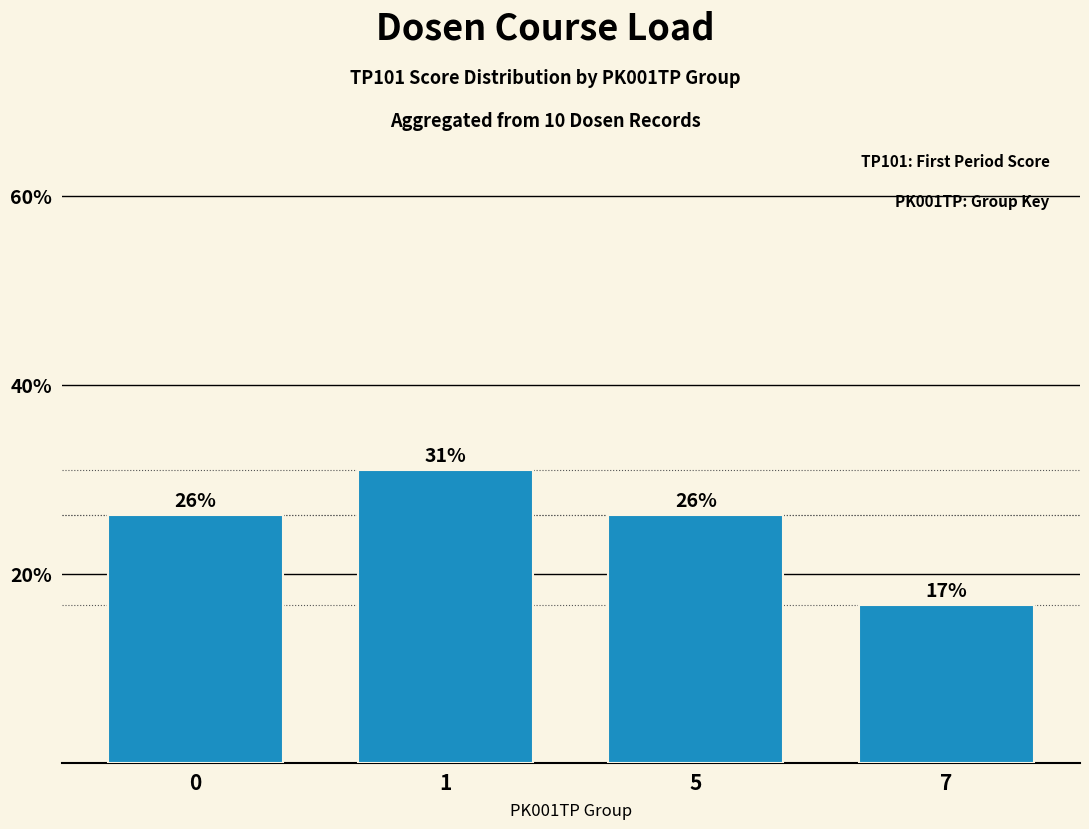

Which label corresponds to the smallest value in the chart?

7